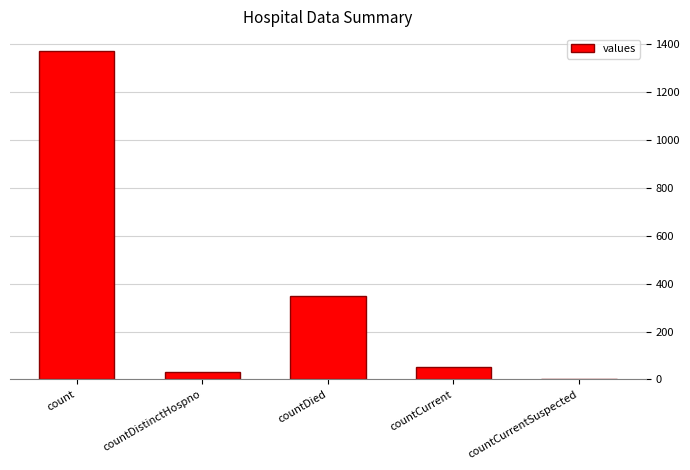

True or false: the data shows 0 at countCurrentSuspected.

True